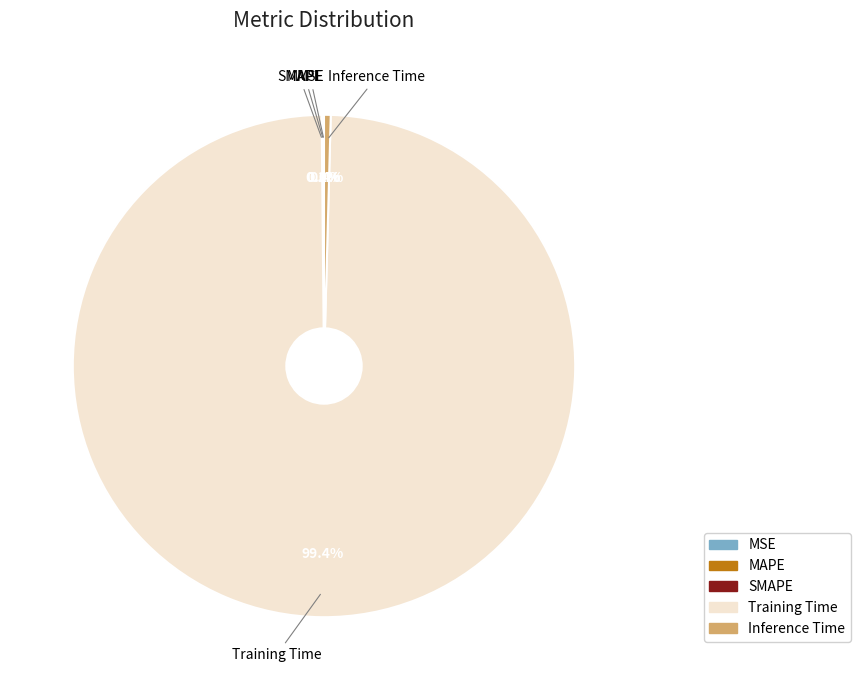

What is the majority slice?

Training Time